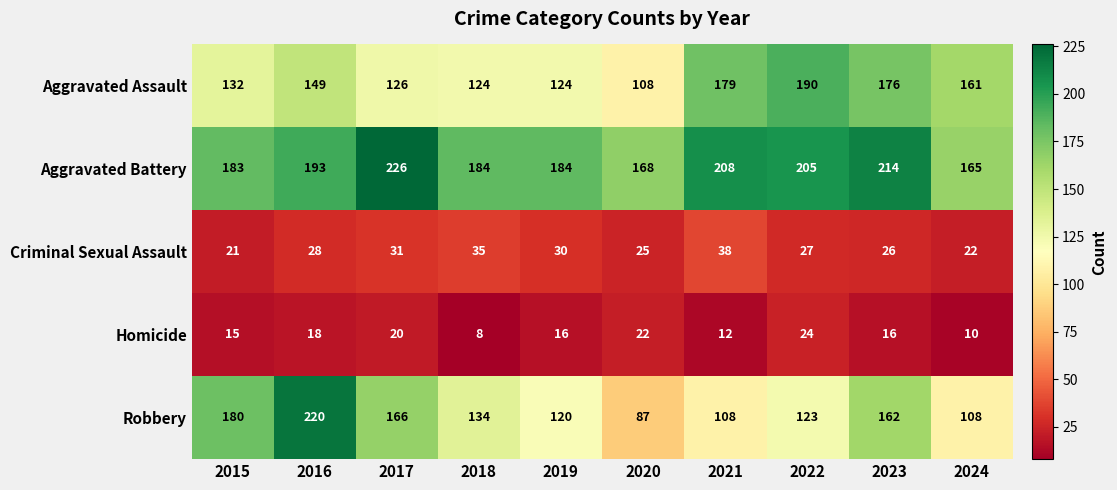

What is the difference between the maximum and minimum values in the Aggravated Battery series?

61